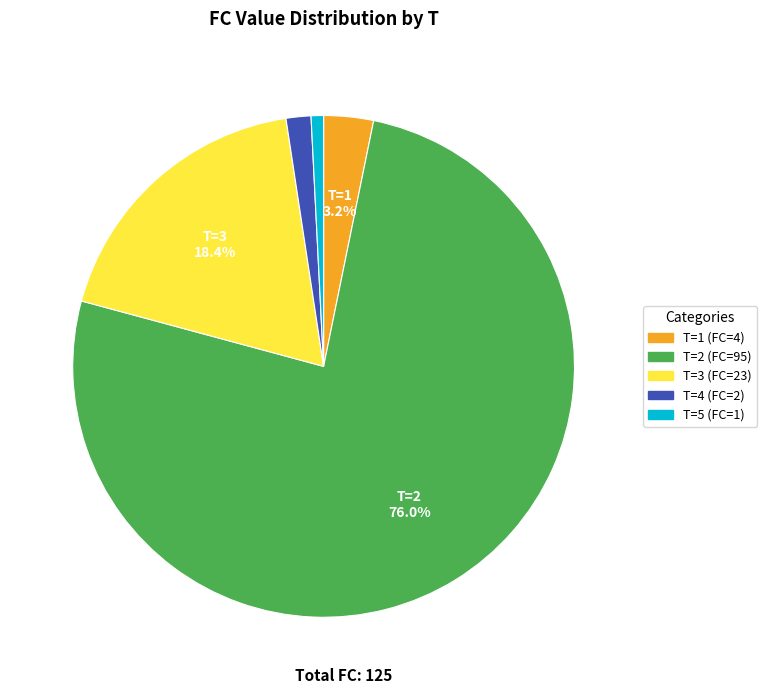

Does any single category account for the majority?

Yes